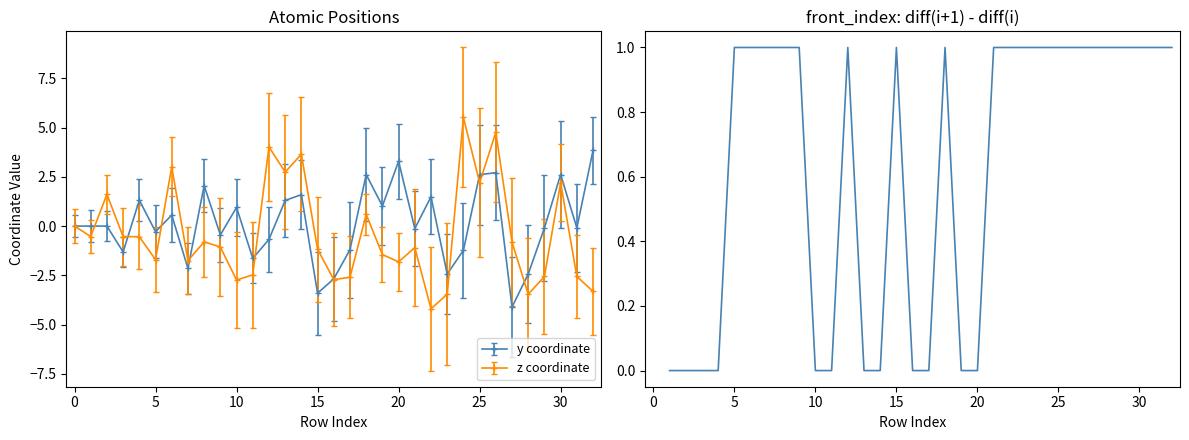

Is it true that z coordinate equals 2.2 at 30?

True